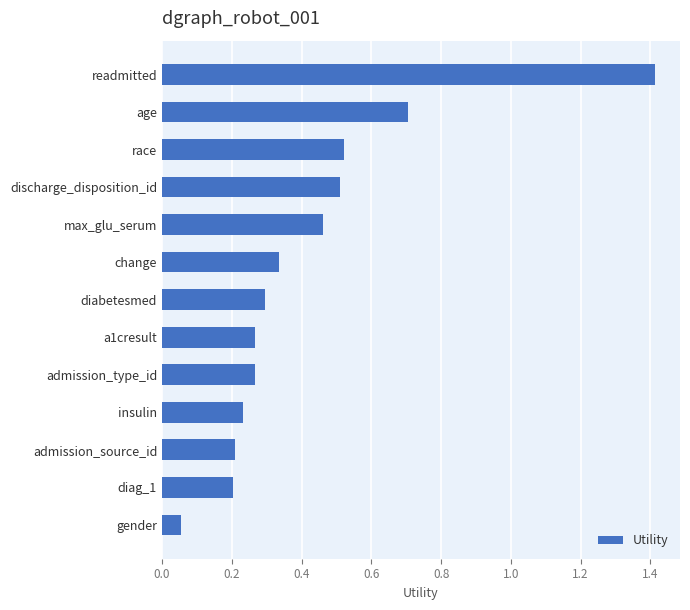

What is the difference between the values at change and readmitted?

1.1